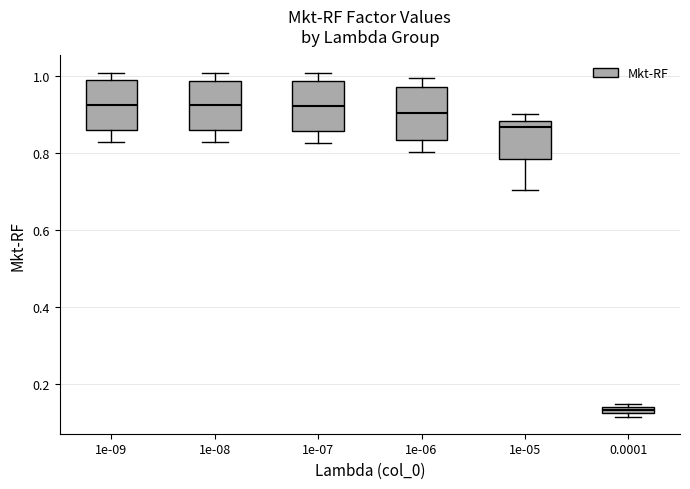

Which box has the lowest median line?

0.0001